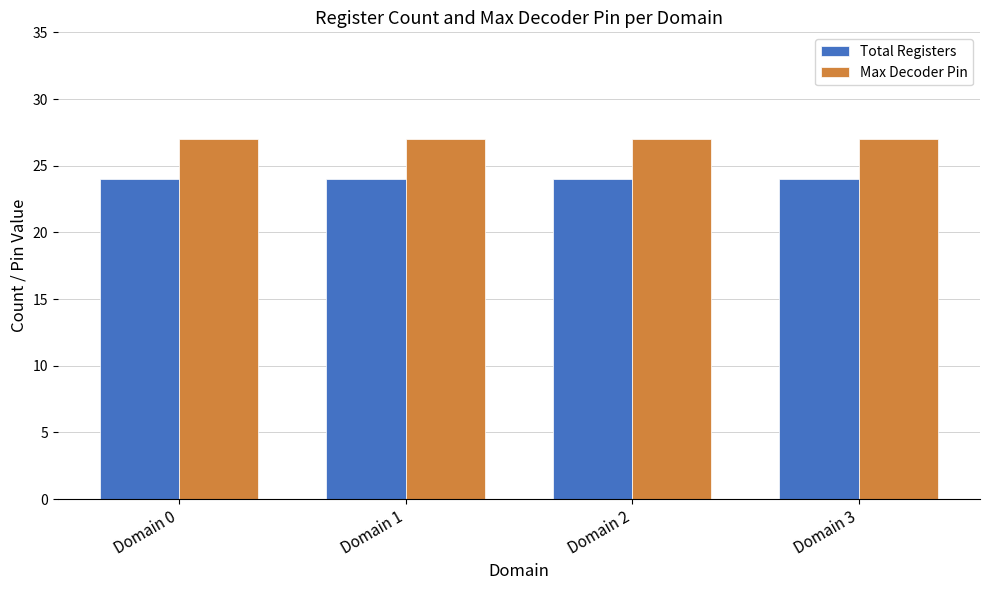

What is the spread (max minus min) of values at Domain 0?

3